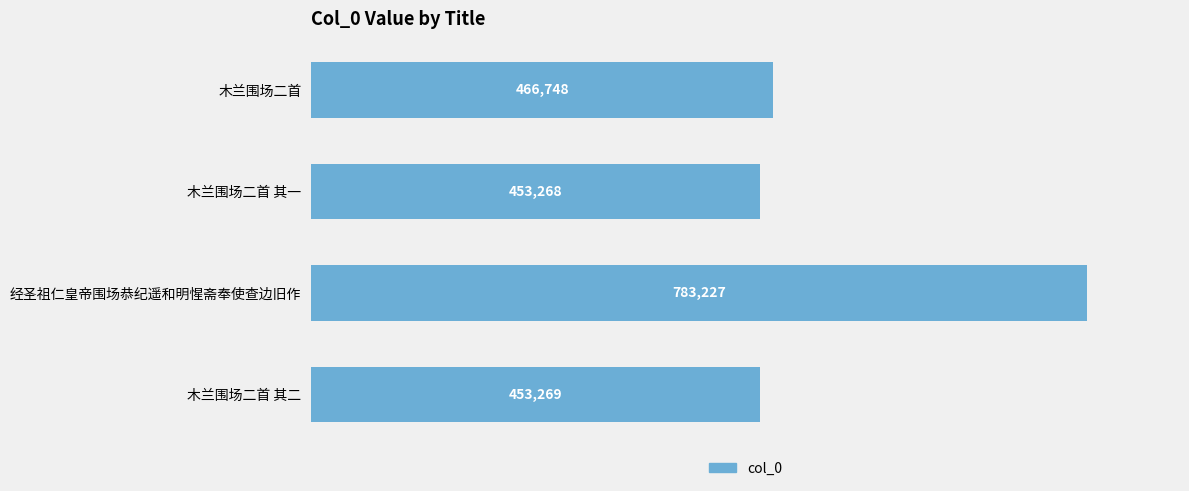

How many bars are there in total?

4